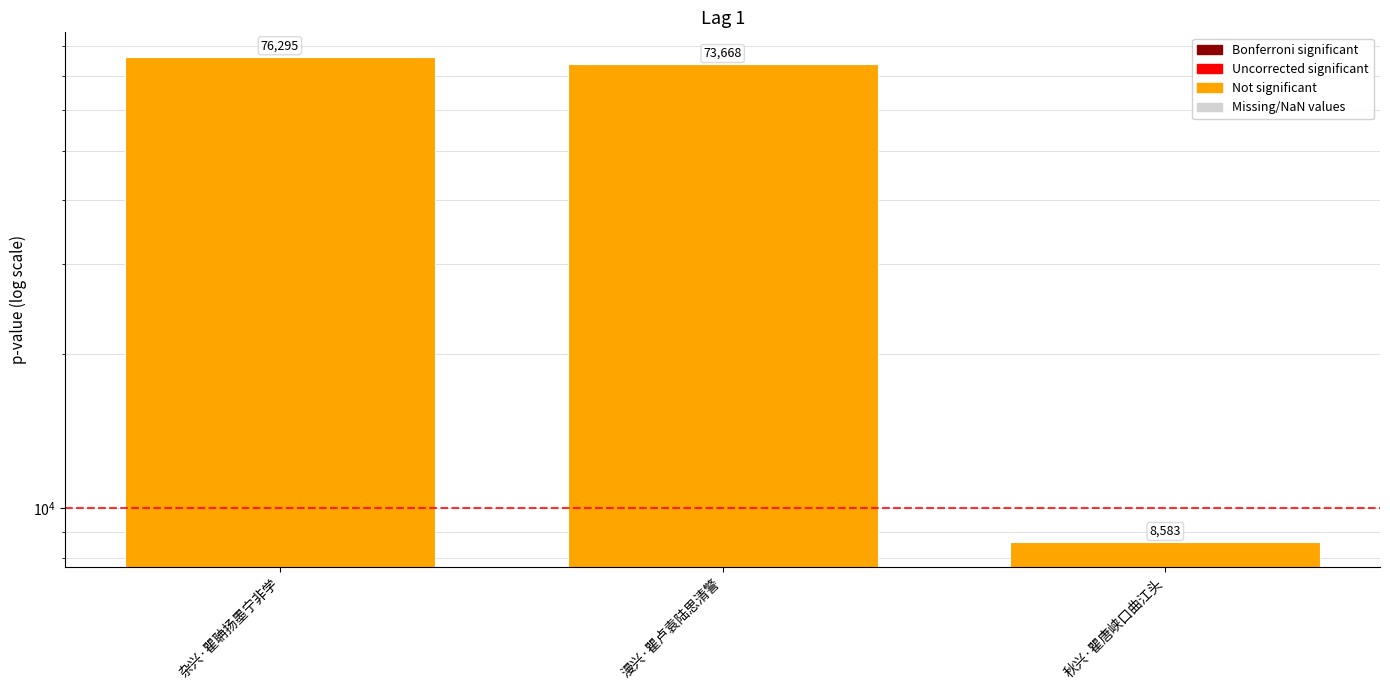

What is the sum of all values?

158546